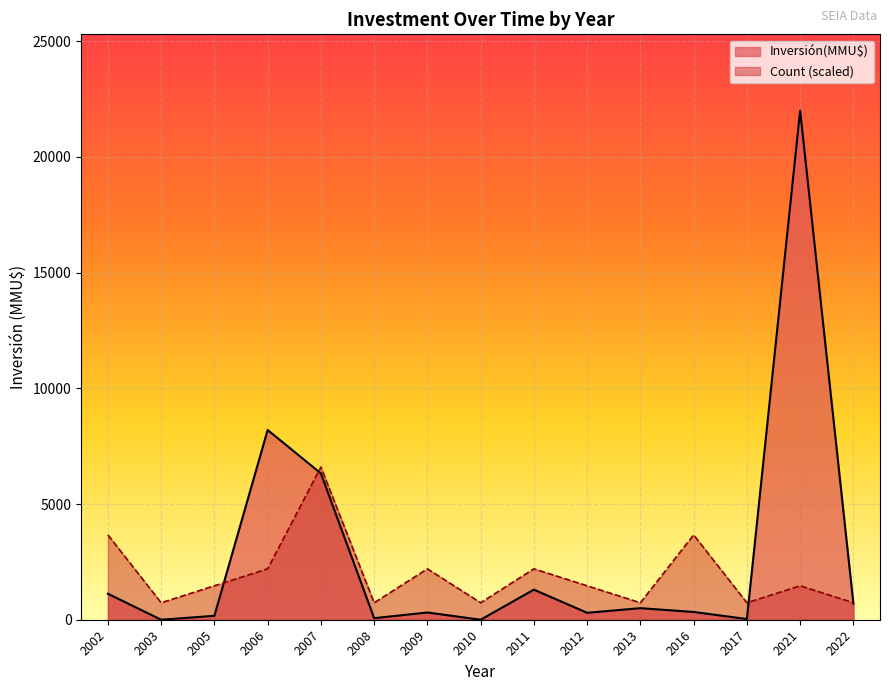

The value of Count (scaled) at 2012 is 1466.7. True or false?

True